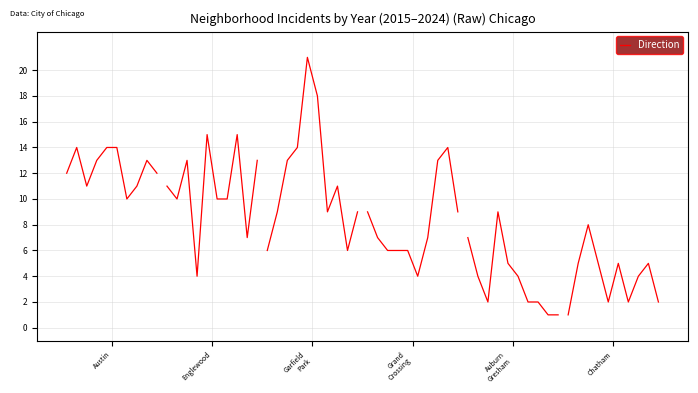

What is the ratio of the value at 8 to the value at Englewood?

0.9